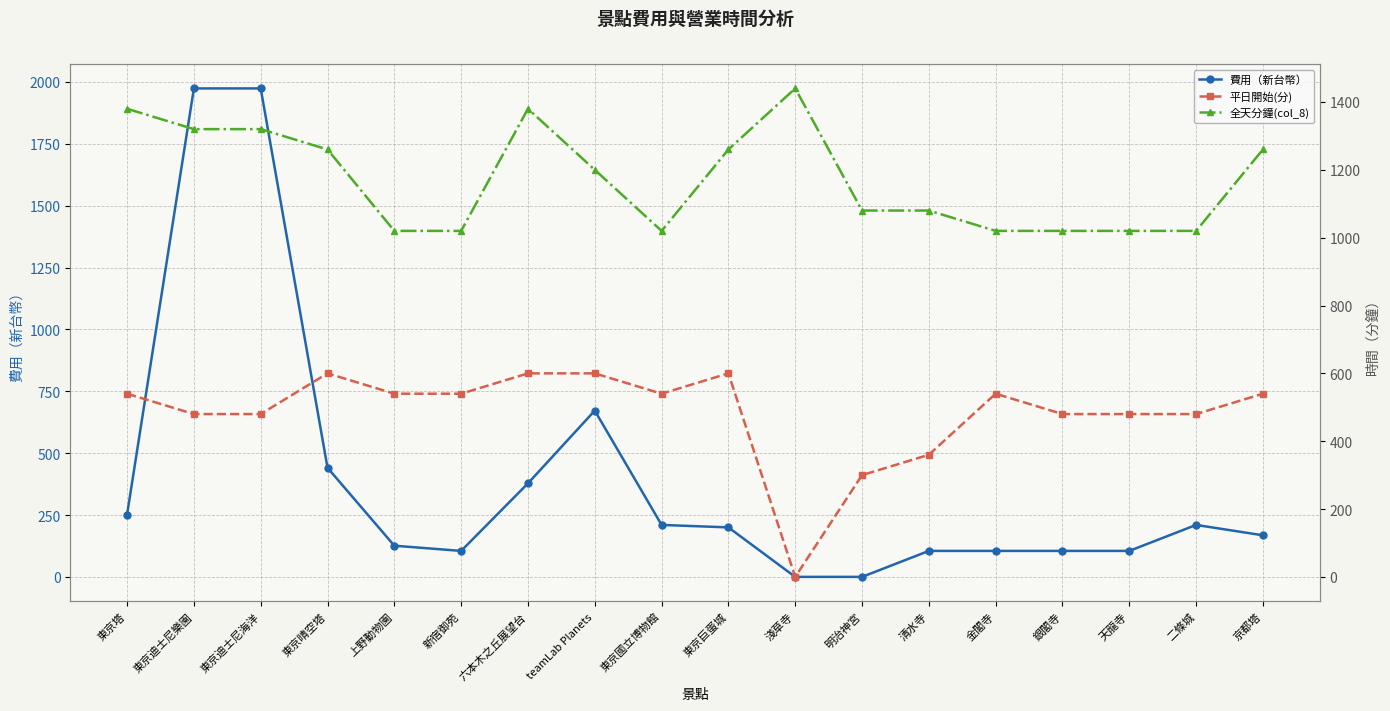

At 新宿御苑, list the series in order from largest to smallest.

全天分鐘(col_8), 平日開始(分), 費用（新台幣）